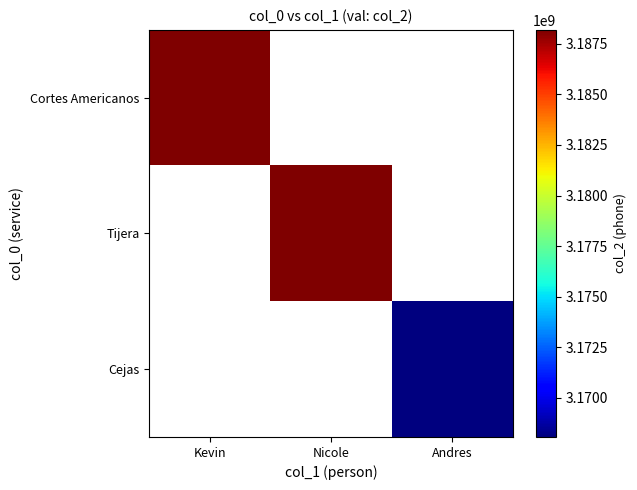

What is the maximum value shown in the chart?

3188184960.0